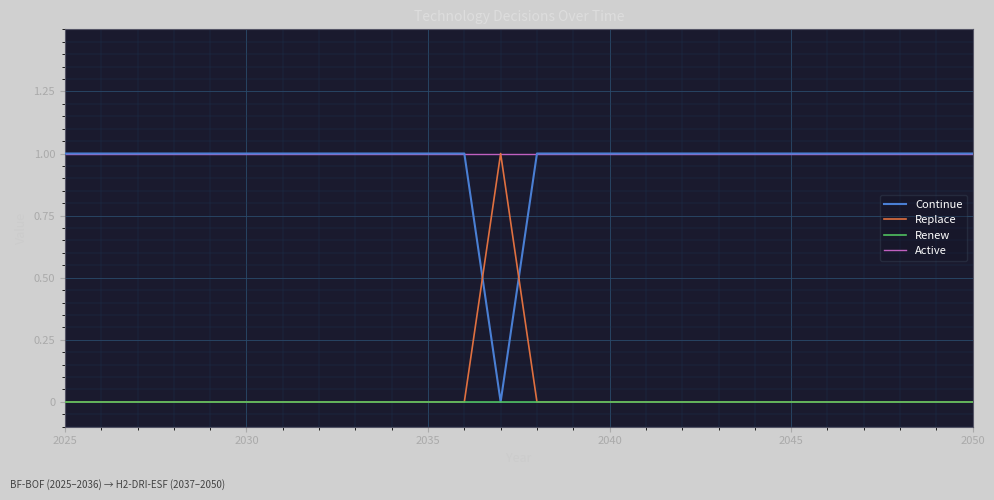

At how many categories does at least one series exceed 0?

26